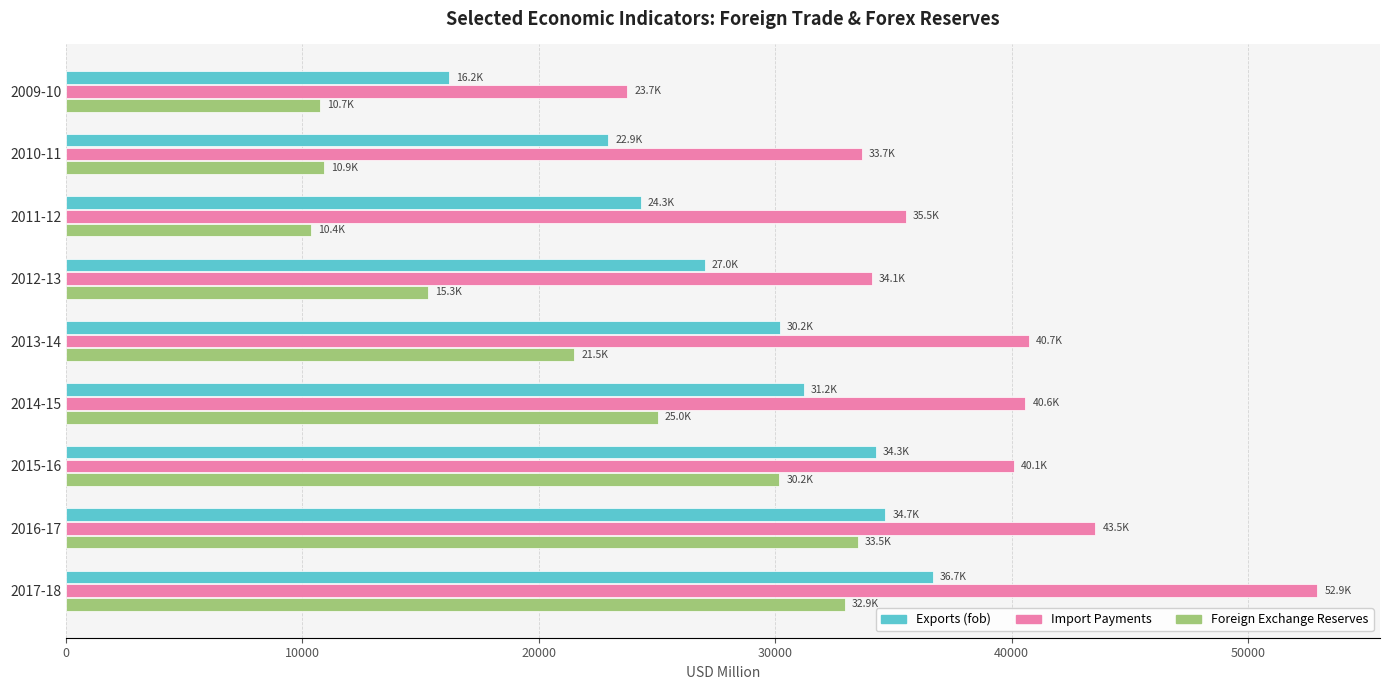

Which series has the largest range (max minus min)?

Import Payments